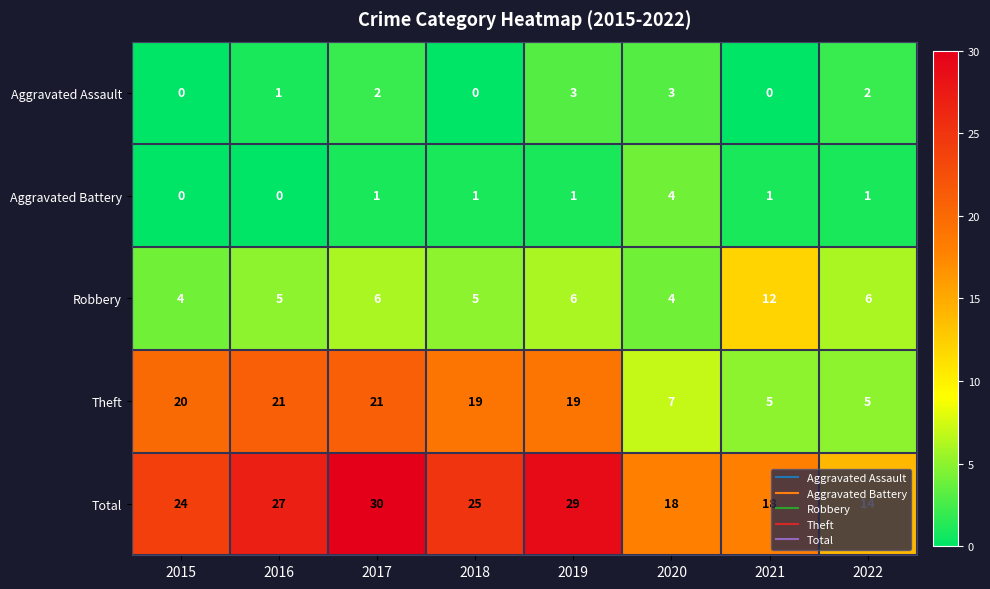

Where does the Total series first go above 25?

2016